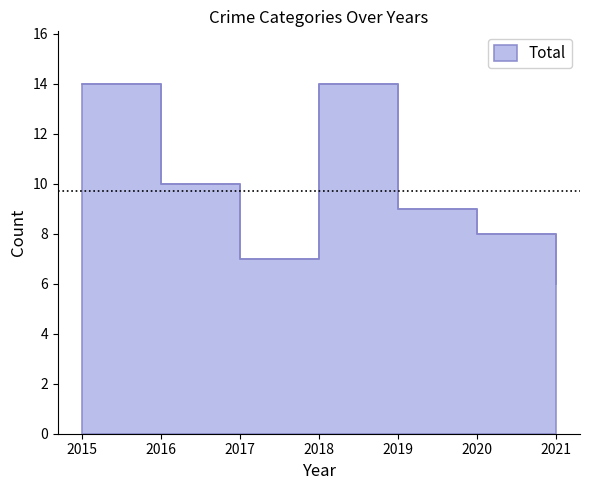

Does the chart have visible grid lines?

No